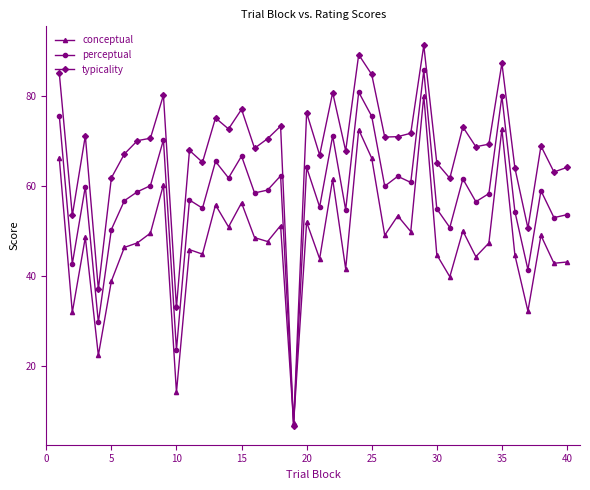

Which series has the widest spread of values?

typicality